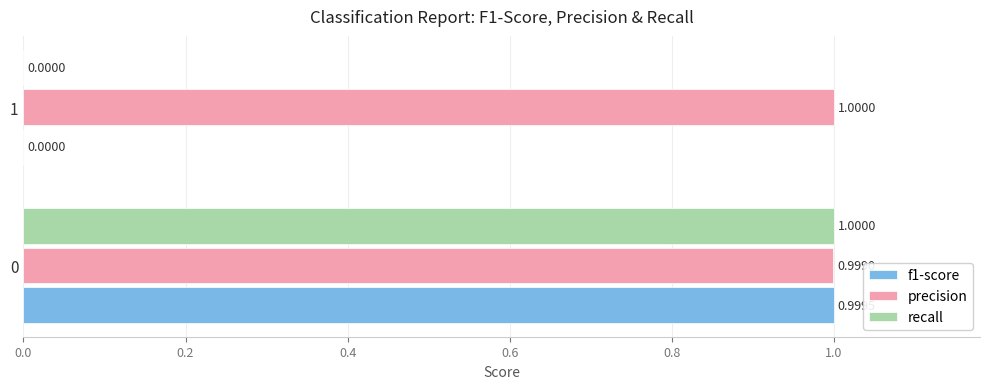

Between 0 and 1, which series saw the biggest shift?

recall